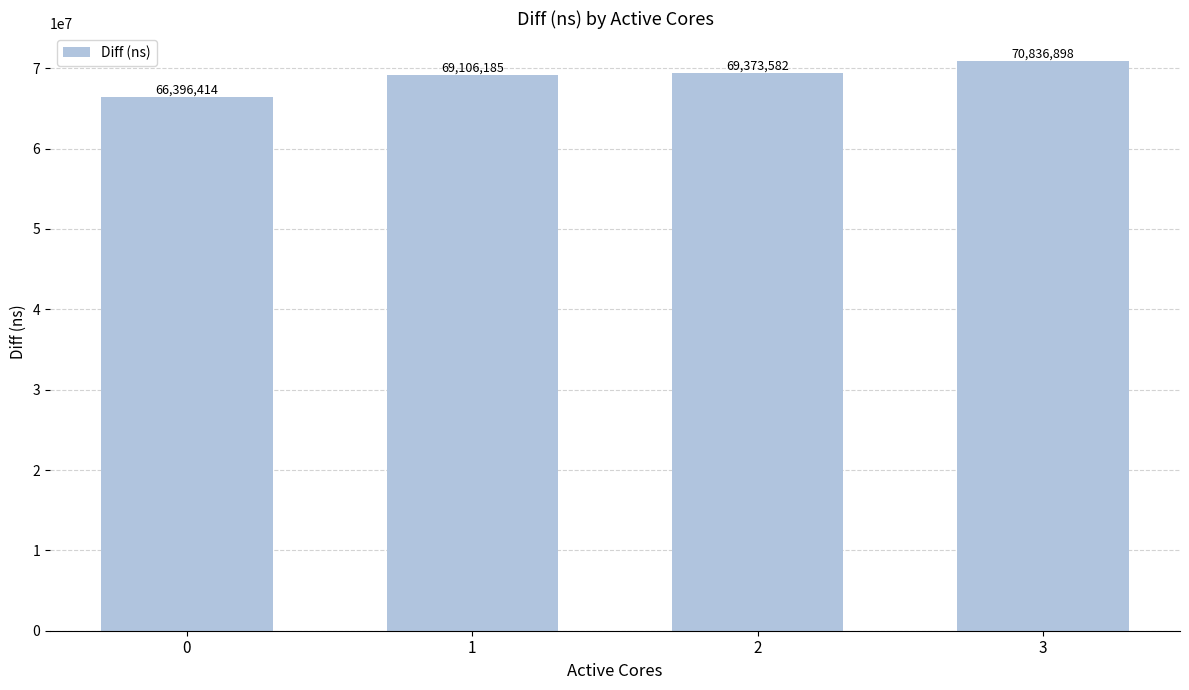

Is it true that the value at 2 is 118440955?

False